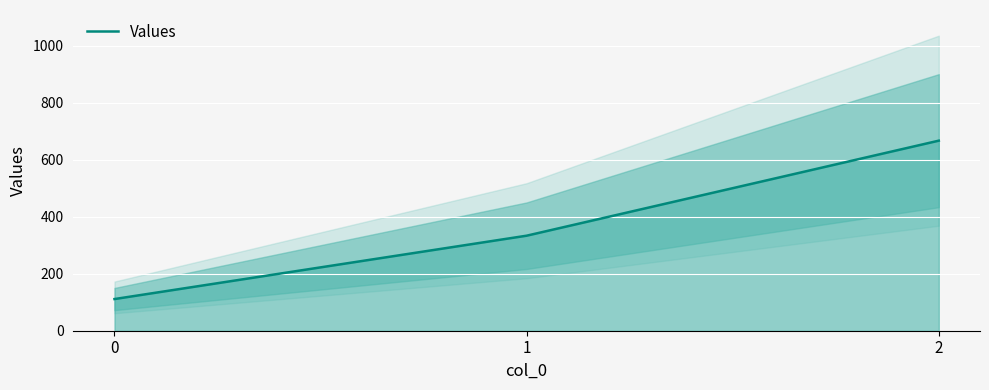

Reading left to right, extract all data points from this chart.

0=111.1	1=333.3	2=666.7